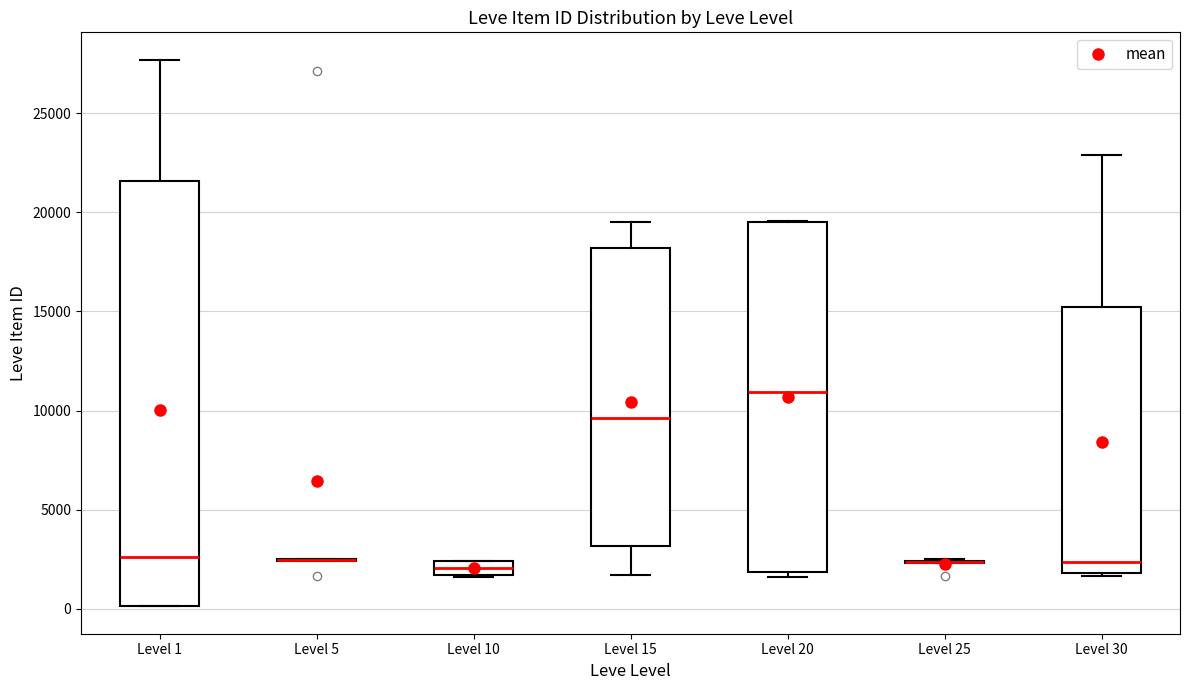

Which box is the tallest, from its lower edge to its upper edge?

Level 1